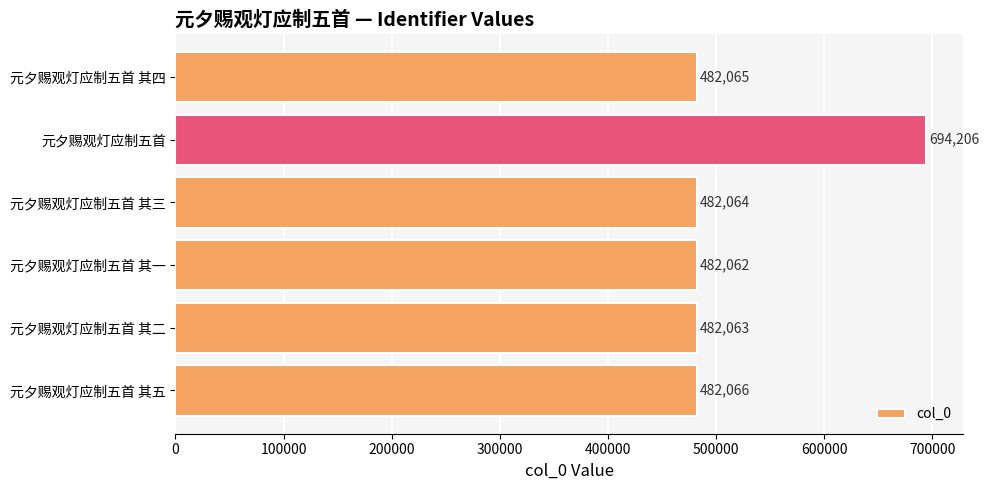

Reading top to bottom, transcribe all the data shown in this chart.

482065	694206	482064	482062	482063	482066